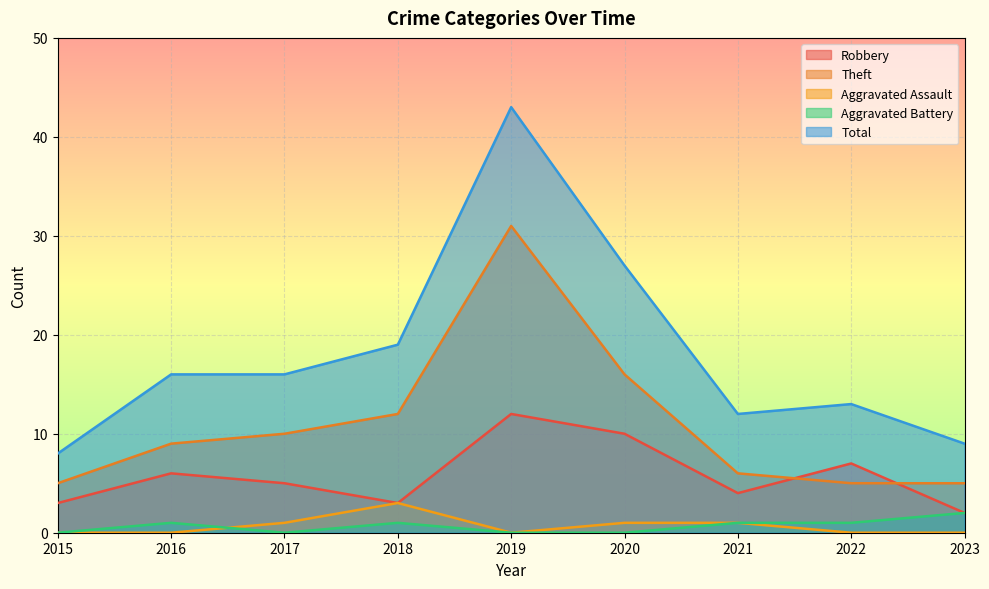

True or false: Theft and Aggravated Battery intersect in this chart.

False